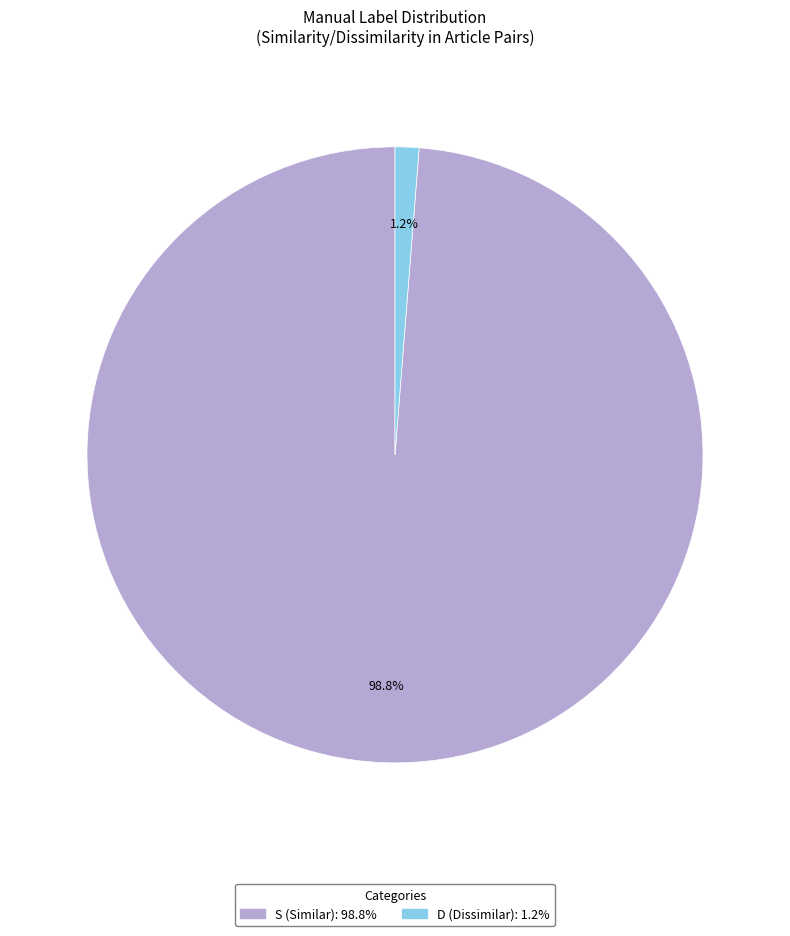

To the nearest percent, what is the difference between the largest and smallest slice percentages?

97%